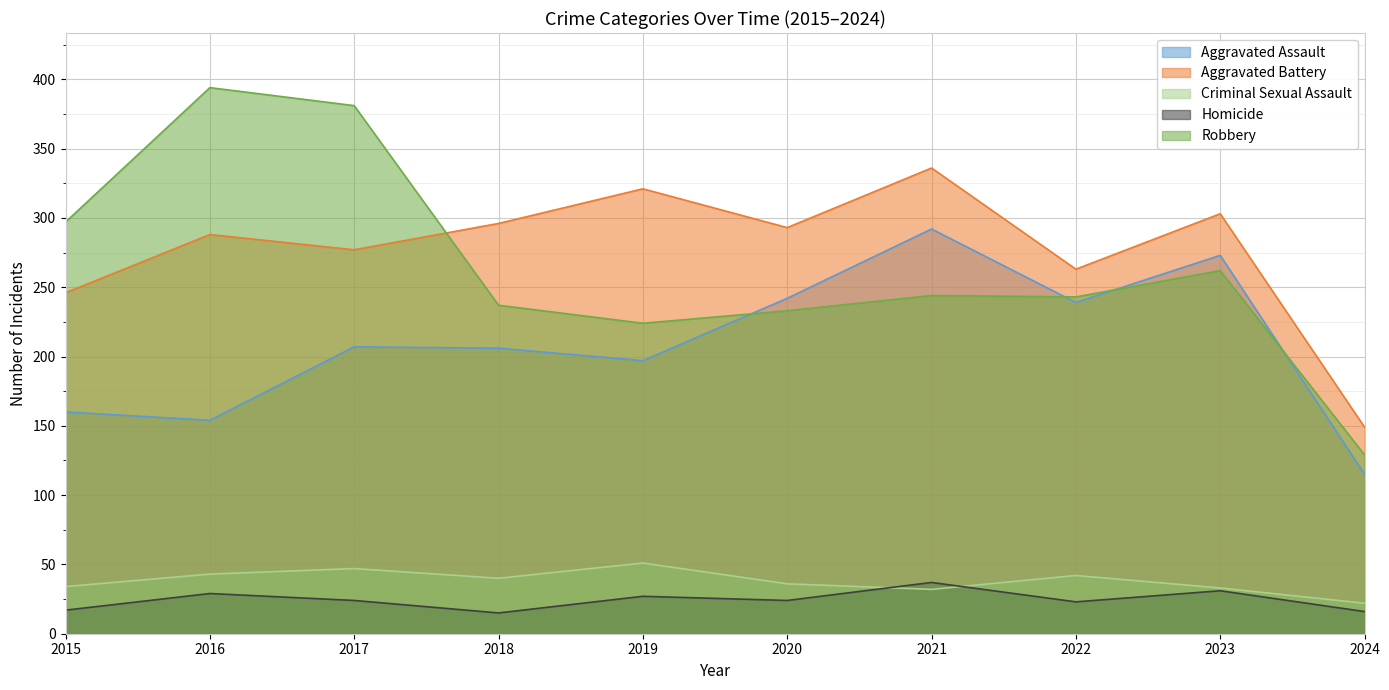

How many lines are shown in the chart?

5